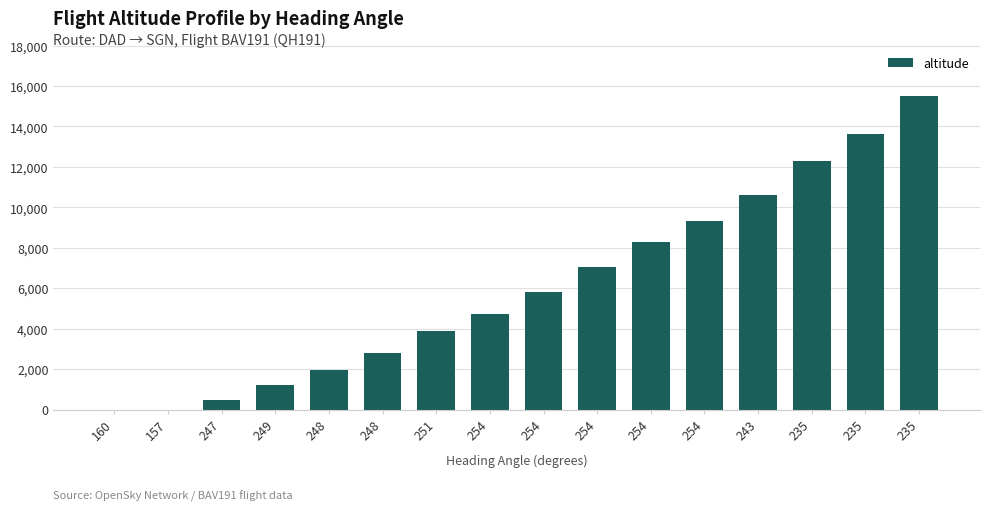

What value does the data have at 248, to the nearest 50?

2000